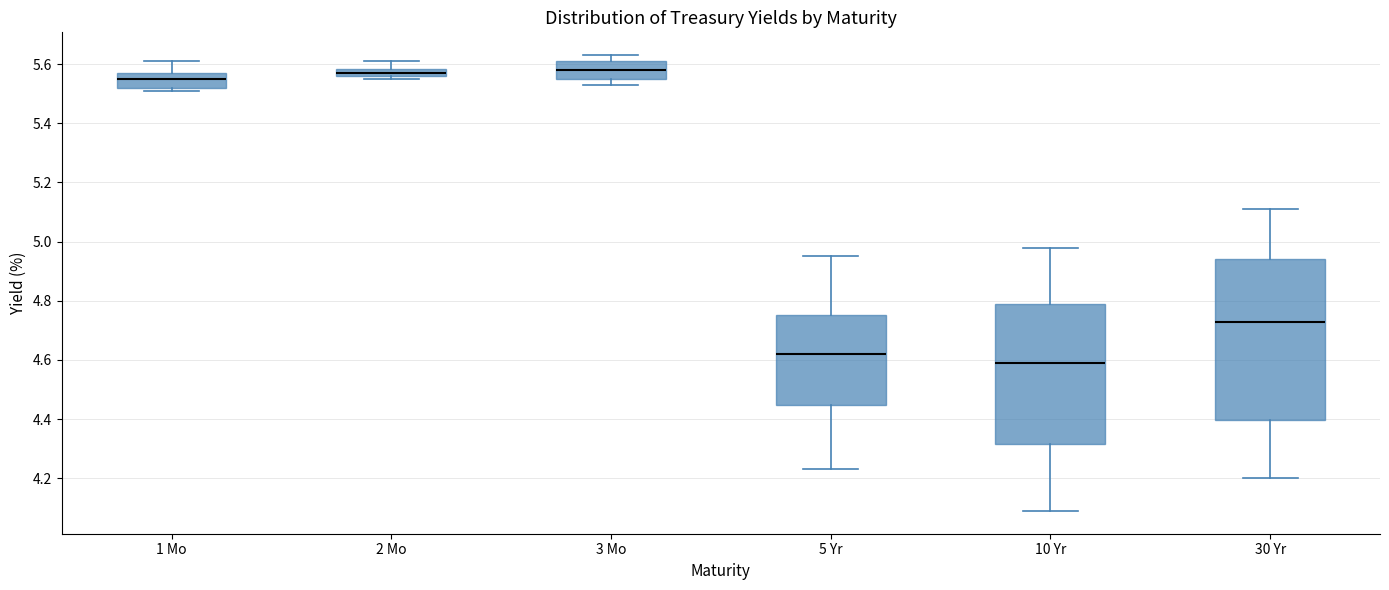

Which box is the tallest, from its lower edge to its upper edge?

30 Yr